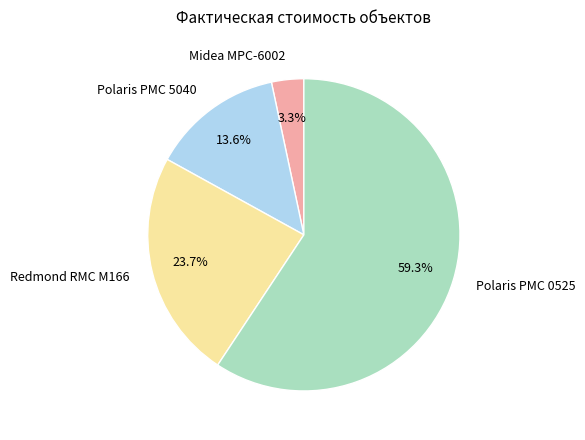

Is it true that Polaris РМС 0525 is 59% of the pie?

True